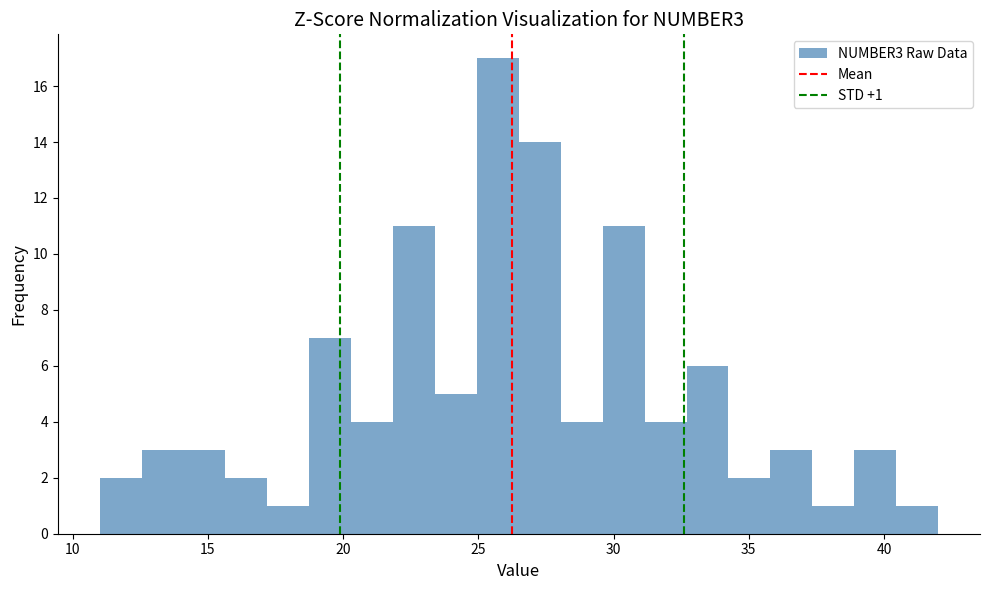

Read against the x-axis, roughly where is the centre of the tallest bar?

25.5